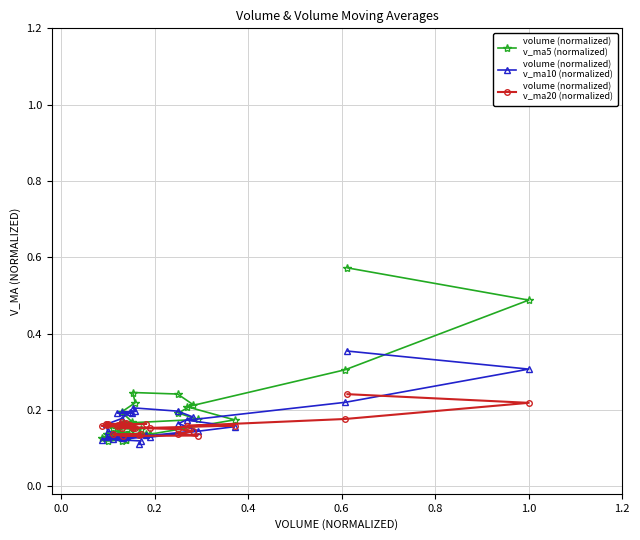

List the series in order of their peak value, lowest first.

volume (normalized)
v_ma20 (normalized), volume (normalized)
v_ma10 (normalized), volume (normalized)
v_ma5 (normalized)